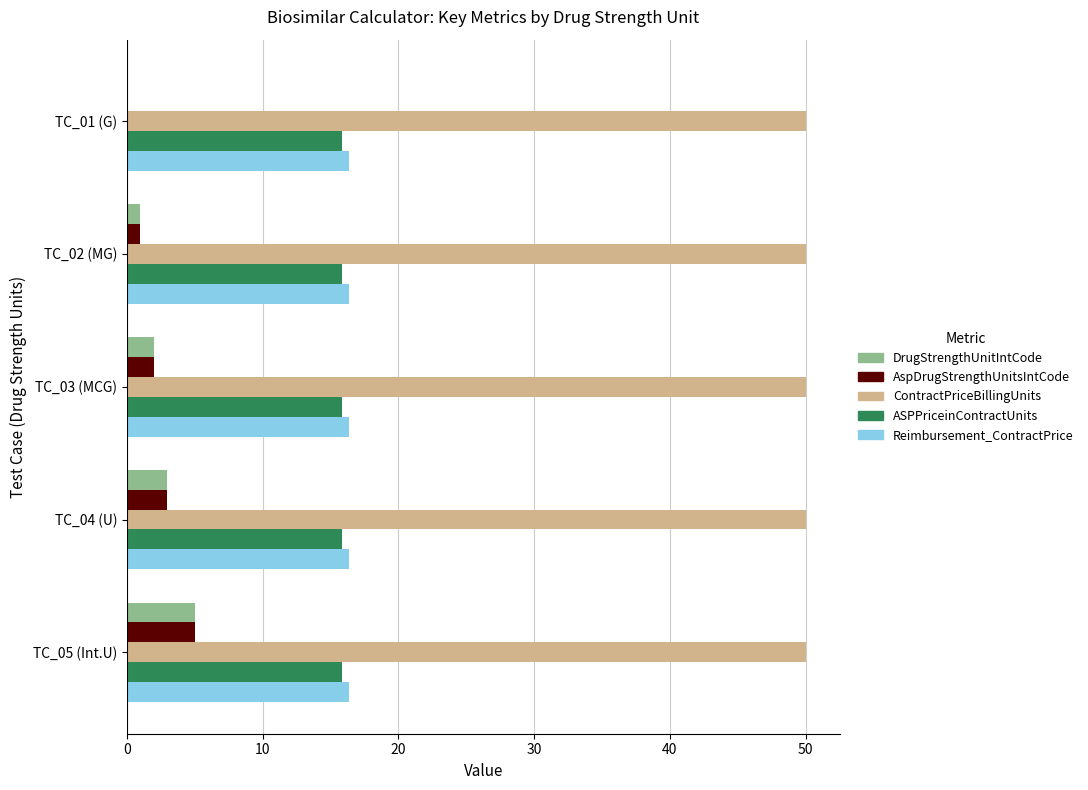

Which series has the largest total across all categories?

ContractPriceBillingUnits